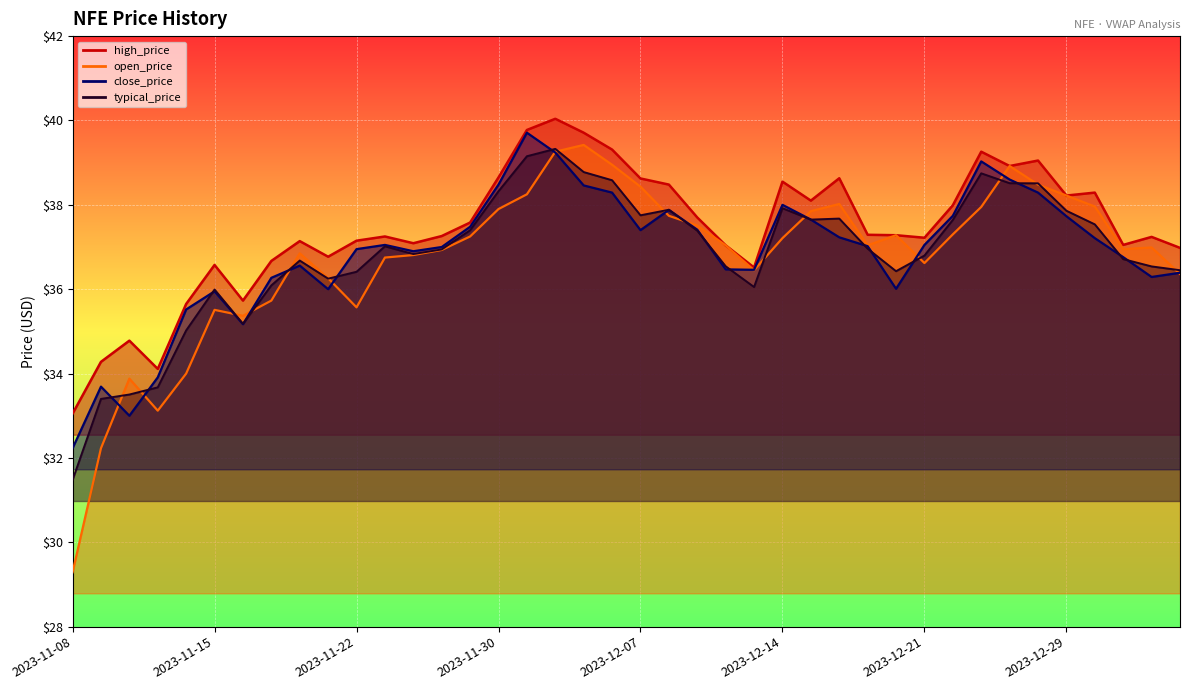

Reading left to right, list all the values displayed in this chart.

open_price: 2023-11-08=29.3	2023-11-09=32.2	2023-11-10=33.9	2023-11-13=33.1	2023-11-14=34.0	2023-11-15=35.5	2023-11-16=35.4	2023-11-17=35.7	2023-11-20=36.9	2023-11-21=36.3	2023-11-22=35.6	2023-11-24=36.8	2023-11-27=36.8	2023-11-28=36.9	2023-11-29=37.2	2023-11-30=37.9	2023-12-01=38.2	2023-12-04=39.3	2023-12-05=39.4	2023-12-06=39.0	2023-12-07=38.4	2023-12-08=37.7	2023-12-11=37.5	2023-12-12=37.0	2023-12-13=36.5	2023-12-14=37.2	2023-12-15=37.9	2023-12-18=38.0	2023-12-19=37.0	2023-12-20=37.3	2023-12-21=36.6	2023-12-22=37.3	2023-12-26=38.0	2023-12-27=38.9	2023-12-28=38.5	2023-12-29=38.2	2024-01-02=38.0	2024-01-03=37.0	2024-01-04=37.0	2024-01-05=36.4
close_price: 2023-11-08=32.2	2023-11-09=33.7	2023-11-10=33.0	2023-11-13=33.9	2023-11-14=35.5	2023-11-15=36.0	2023-11-16=35.2	2023-11-17=36.3	2023-11-20=36.6	2023-11-21=36.0	2023-11-22=37.0	2023-11-24=37.0	2023-11-27=36.9	2023-11-28=37.0	2023-11-29=37.5	2023-11-30=38.5	2023-12-01=39.7	2023-12-04=39.2	2023-12-05=38.5	2023-12-06=38.3	2023-12-07=37.4	2023-12-08=37.9	2023-12-11=37.4	2023-12-12=36.5	2023-12-13=36.5	2023-12-14=38.0	2023-12-15=37.6	2023-12-18=37.2	2023-12-19=37.0	2023-12-20=36.0	2023-12-21=37.0	2023-12-22=37.7	2023-12-26=39.0	2023-12-27=38.6	2023-12-28=38.3	2023-12-29=37.7	2024-01-02=37.2	2024-01-03=36.8	2024-01-04=36.3	2024-01-05=36.4
high_price: 2023-11-08=33.0	2023-11-09=34.3	2023-11-10=34.8	2023-11-13=34.1	2023-11-14=35.6	2023-11-15=36.6	2023-11-16=35.7	2023-11-17=36.7	2023-11-20=37.1	2023-11-21=36.8	2023-11-22=37.1	2023-11-24=37.2	2023-11-27=37.1	2023-11-28=37.3	2023-11-29=37.6	2023-11-30=38.6	2023-12-01=39.8	2023-12-04=40.0	2023-12-05=39.7	2023-12-06=39.3	2023-12-07=38.6	2023-12-08=38.5	2023-12-11=37.7	2023-12-12=37.0	2023-12-13=36.5	2023-12-14=38.5	2023-12-15=38.1	2023-12-18=38.6	2023-12-19=37.3	2023-12-20=37.3	2023-12-21=37.2	2023-12-22=38.0	2023-12-26=39.3	2023-12-27=38.9	2023-12-28=39.0	2023-12-29=38.2	2024-01-02=38.3	2024-01-03=37.0	2024-01-04=37.2	2024-01-05=37.0
typical_price: 2023-11-08=31.5	2023-11-09=33.4	2023-11-10=33.5	2023-11-13=33.7	2023-11-14=35.0	2023-11-15=36.0	2023-11-16=35.2	2023-11-17=36.1	2023-11-20=36.7	2023-11-21=36.2	2023-11-22=36.4	2023-11-24=37.0	2023-11-27=36.8	2023-11-28=36.9	2023-11-29=37.4	2023-11-30=38.3	2023-12-01=39.2	2023-12-04=39.3	2023-12-05=38.8	2023-12-06=38.6	2023-12-07=37.8	2023-12-08=37.9	2023-12-11=37.4	2023-12-12=36.5	2023-12-13=36.1	2023-12-14=37.9	2023-12-15=37.6	2023-12-18=37.7	2023-12-19=37.0	2023-12-20=36.4	2023-12-21=36.8	2023-12-22=37.6	2023-12-26=38.7	2023-12-27=38.5	2023-12-28=38.5	2023-12-29=37.9	2024-01-02=37.5	2024-01-03=36.7	2024-01-04=36.5	2024-01-05=36.5